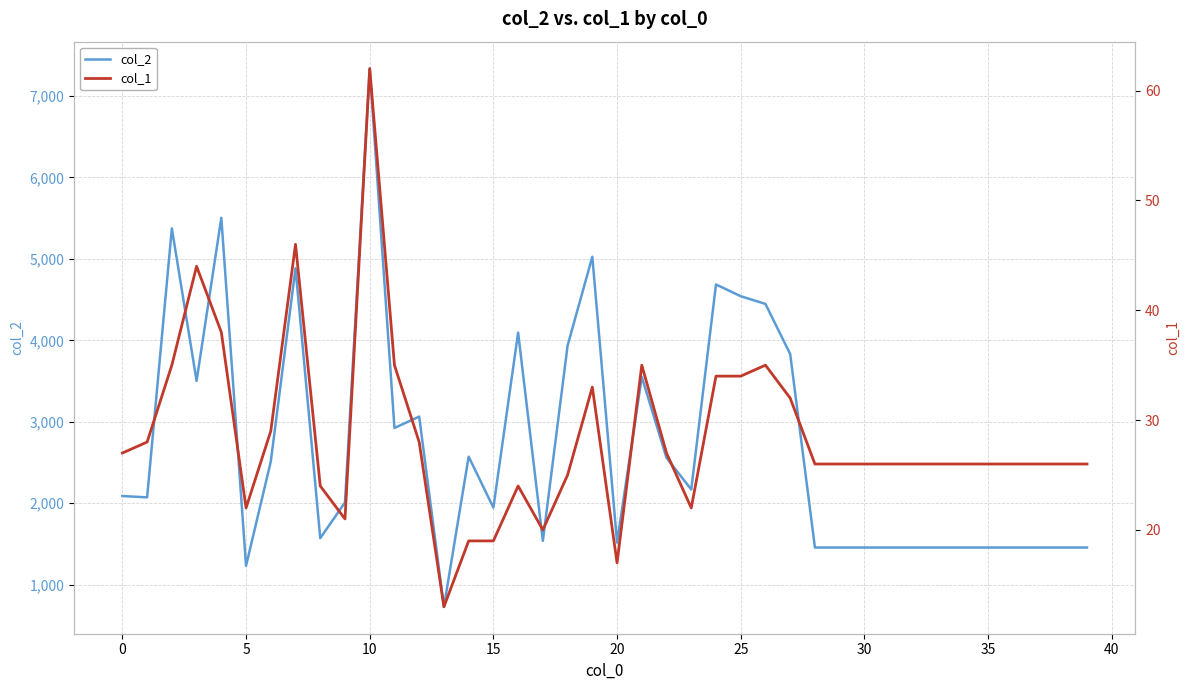

At which category is the sum across all series the highest?

45